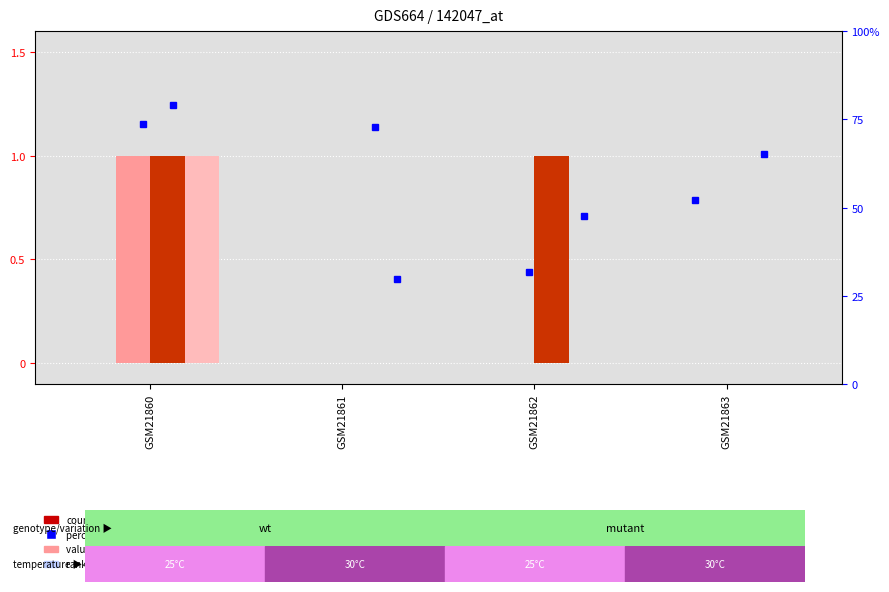

Reading left to right, extract all data points from this chart.

col_20: 0	0	0	0
col_5: 1	0	0	0
col_10: 1	0	1	0
col_15: 1	0	0	0